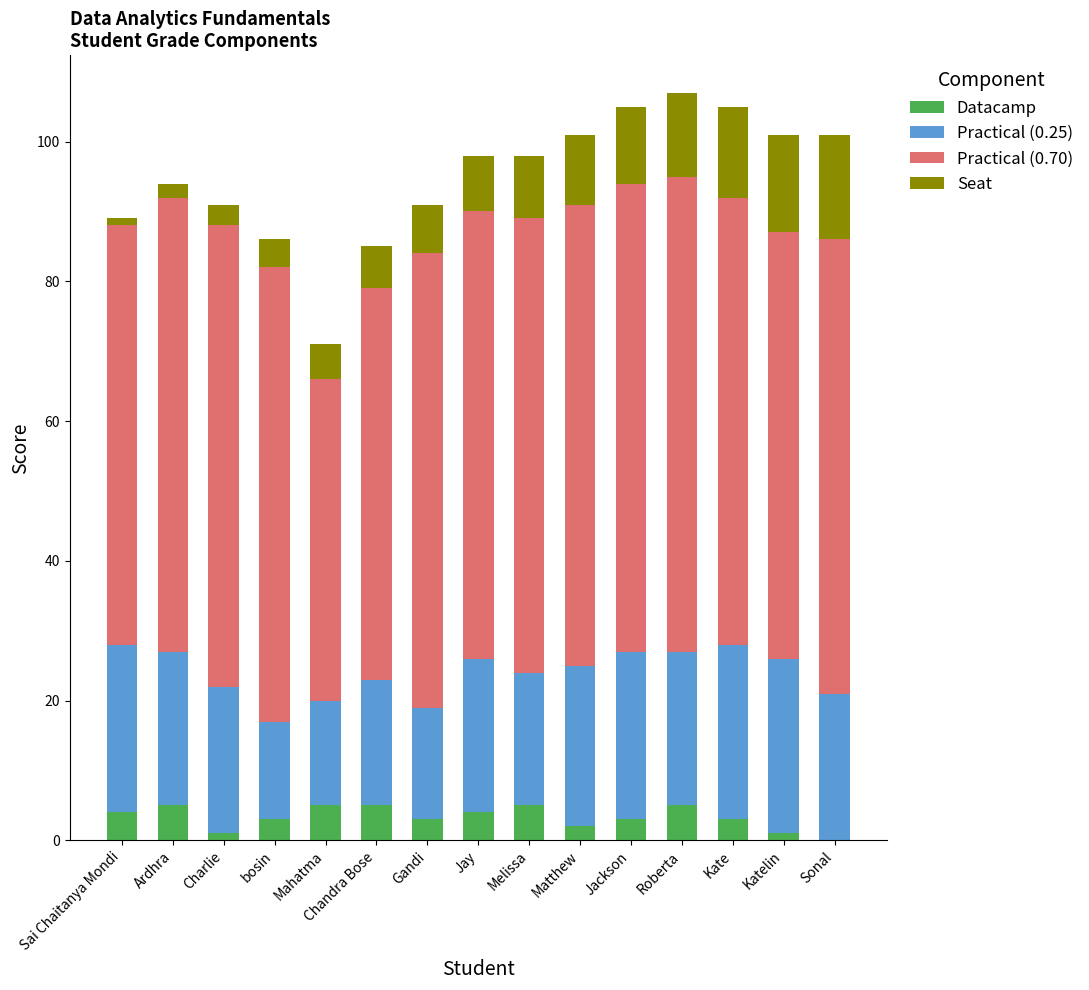

What is the total value across all series at Melissa?

98